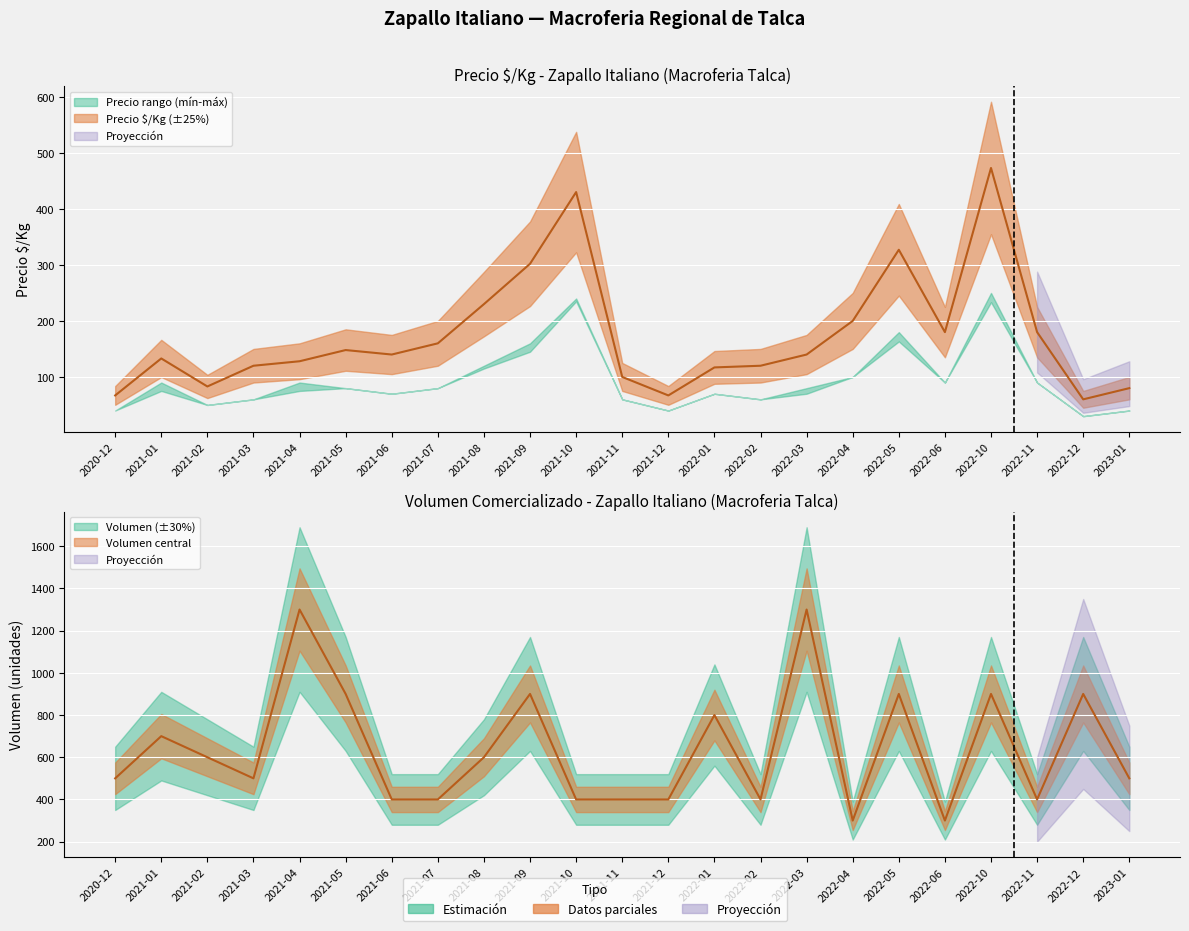

At which label is Precio $/Kg closest to 266?

2021-08